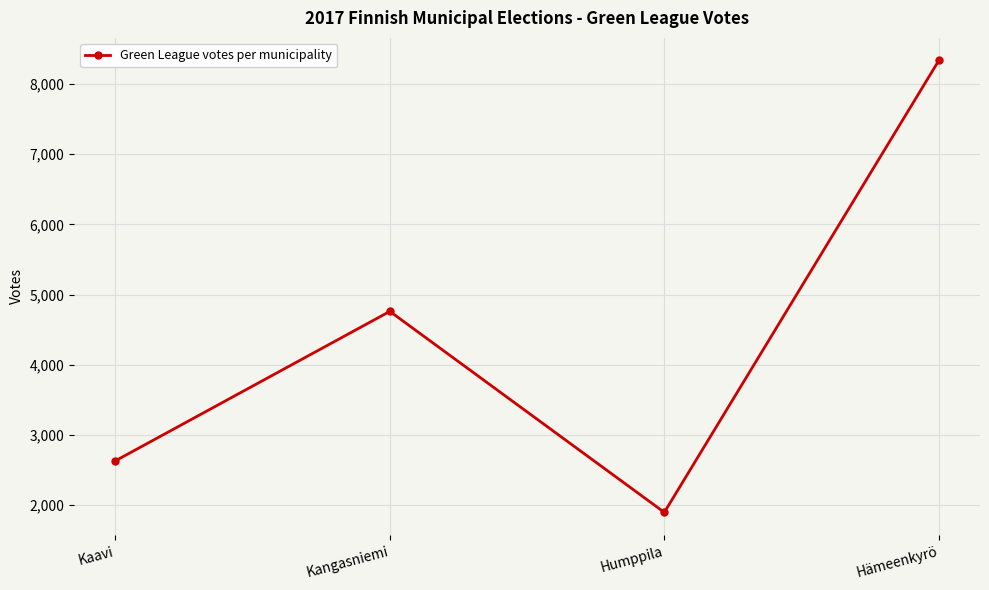

How many points are higher than both their immediate neighbors (excluding endpoints)?

1